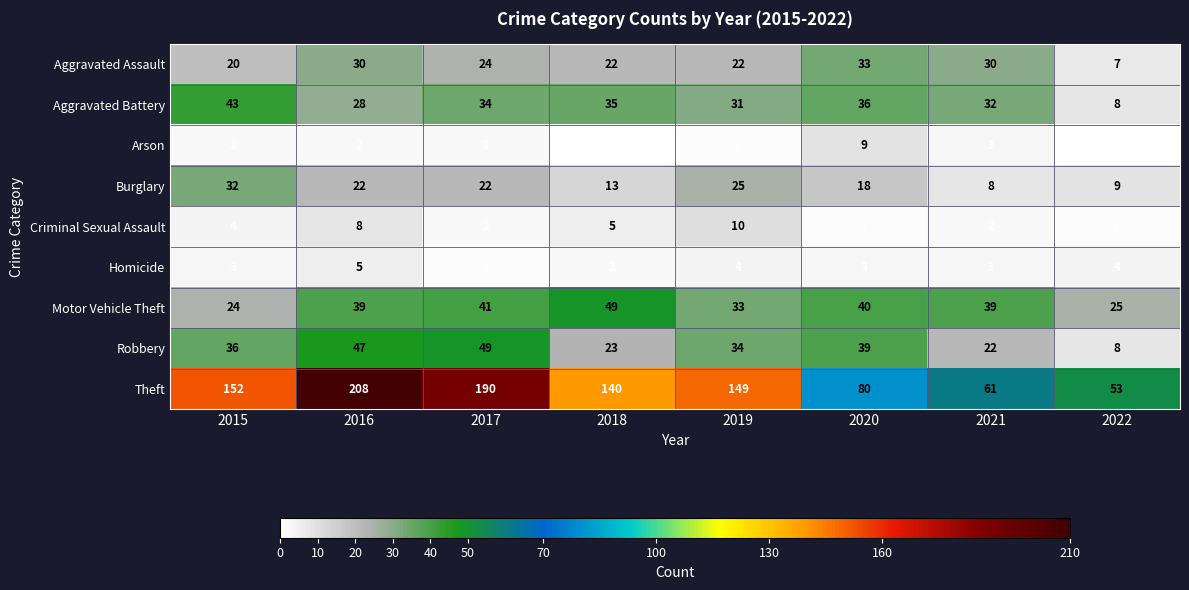

What is the difference between the maximum and minimum values in the Theft series?

155